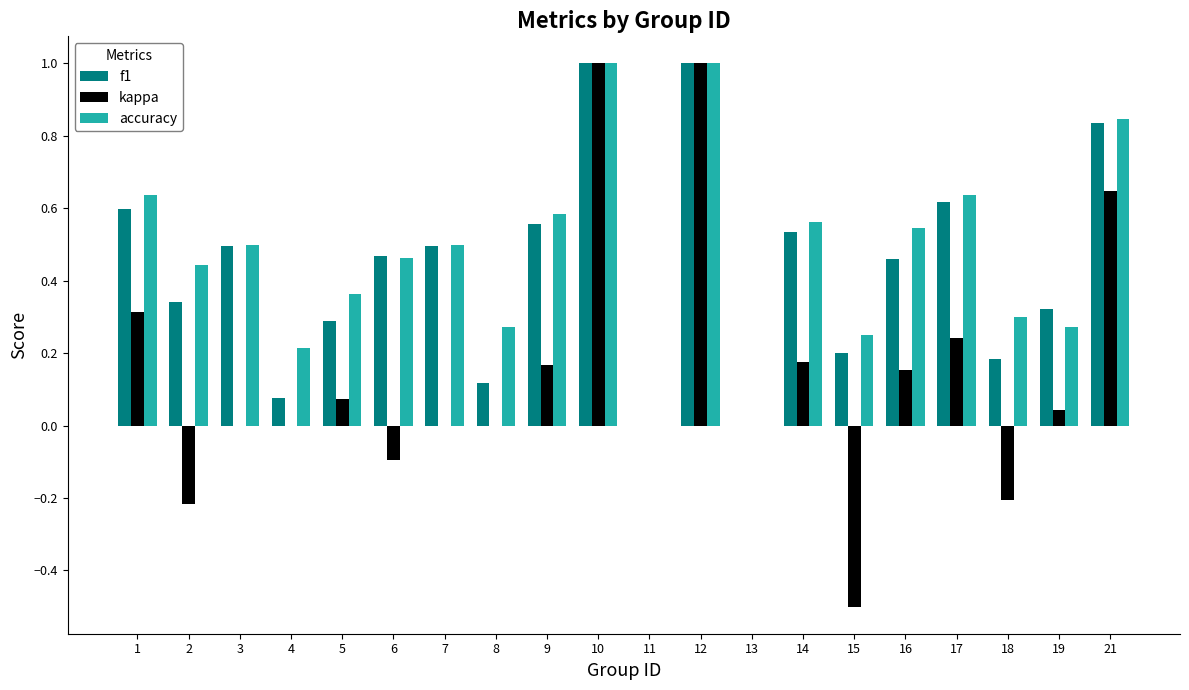

What are all the series names shown in the legend?

f1, kappa, accuracy